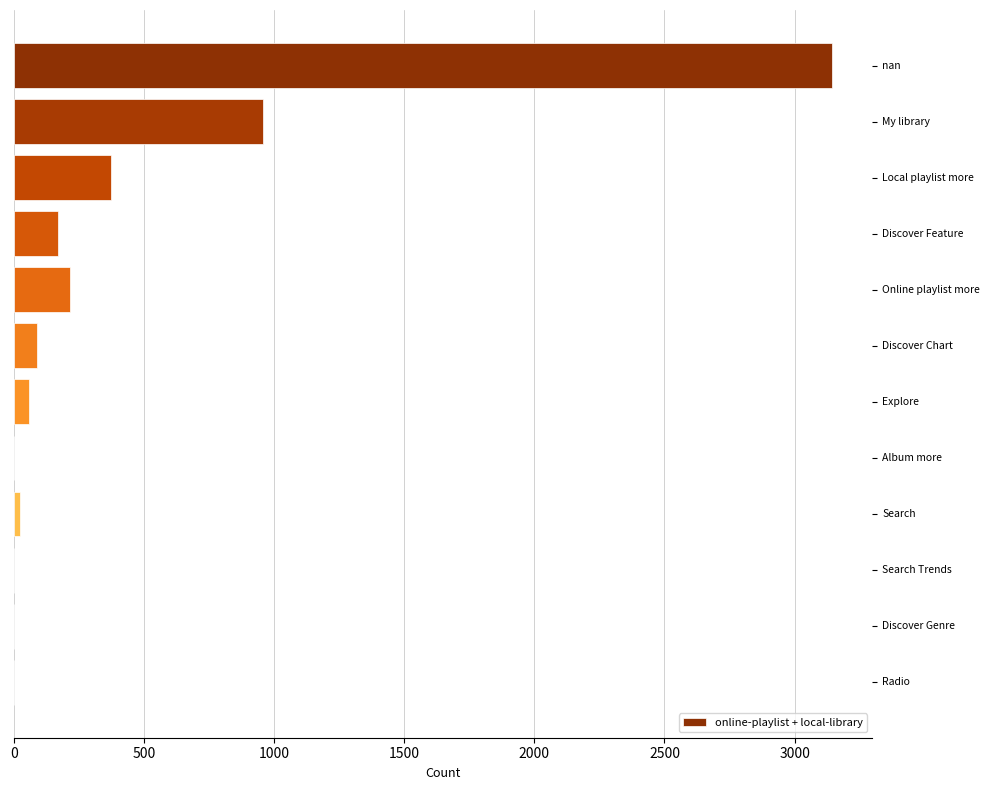

Count the number of categories in the chart.

12